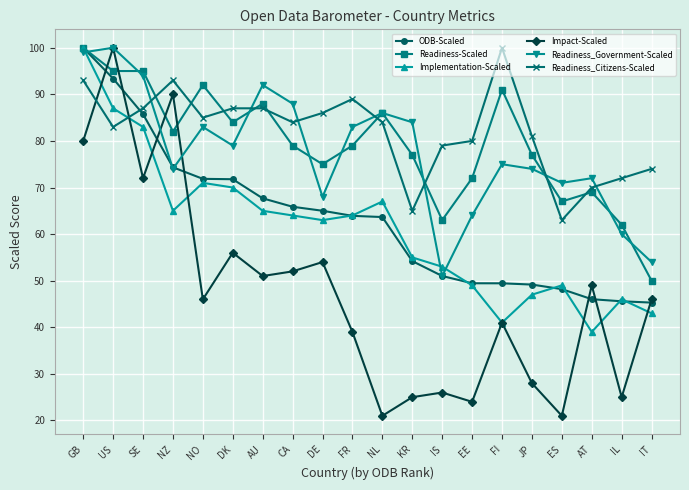

At how many categories does at least one series exceed 61?

20